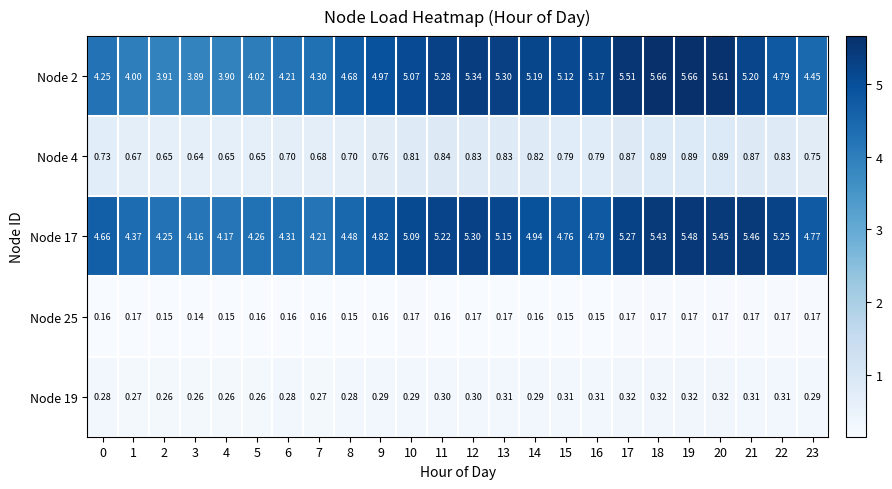

Is the value of Node 25 at 10 greater than the value of Node 17 at 10?

No